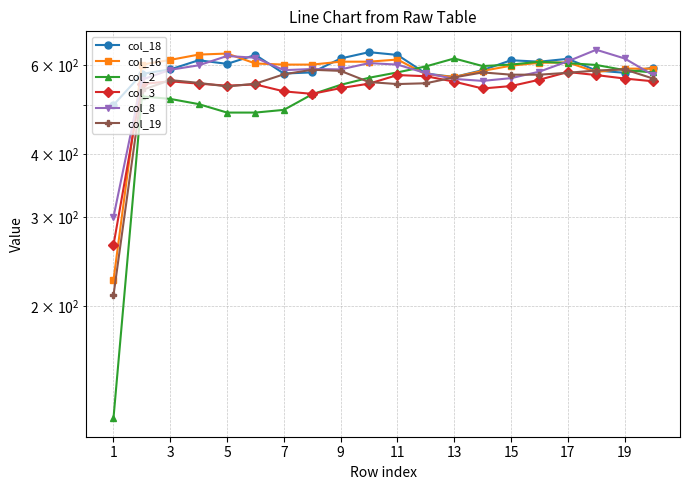

Which category has the lowest value across all series?

1